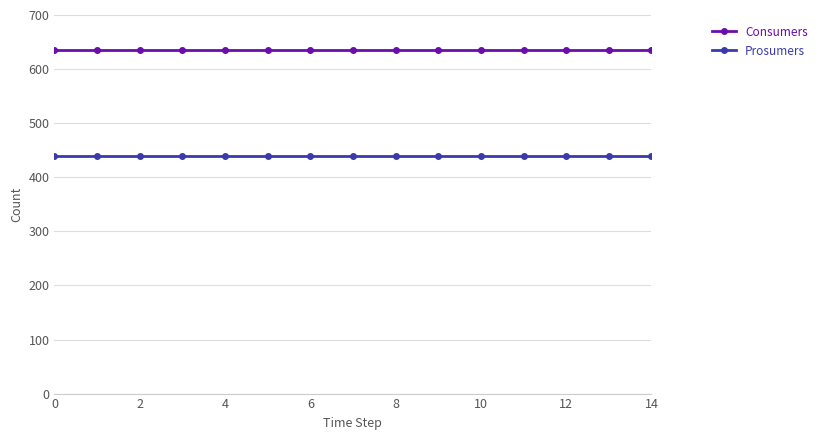

What is the greatest value displayed?

635